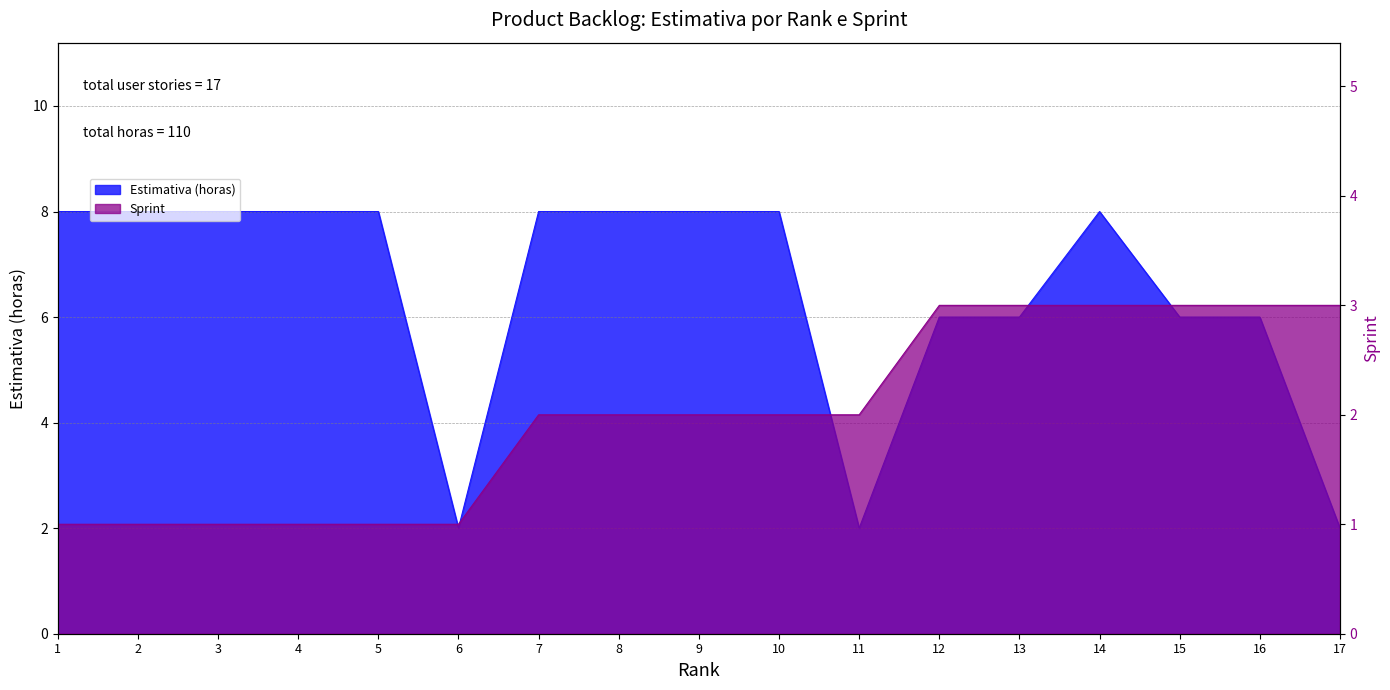

Which series changed the most between 2 and 8?

Sprint